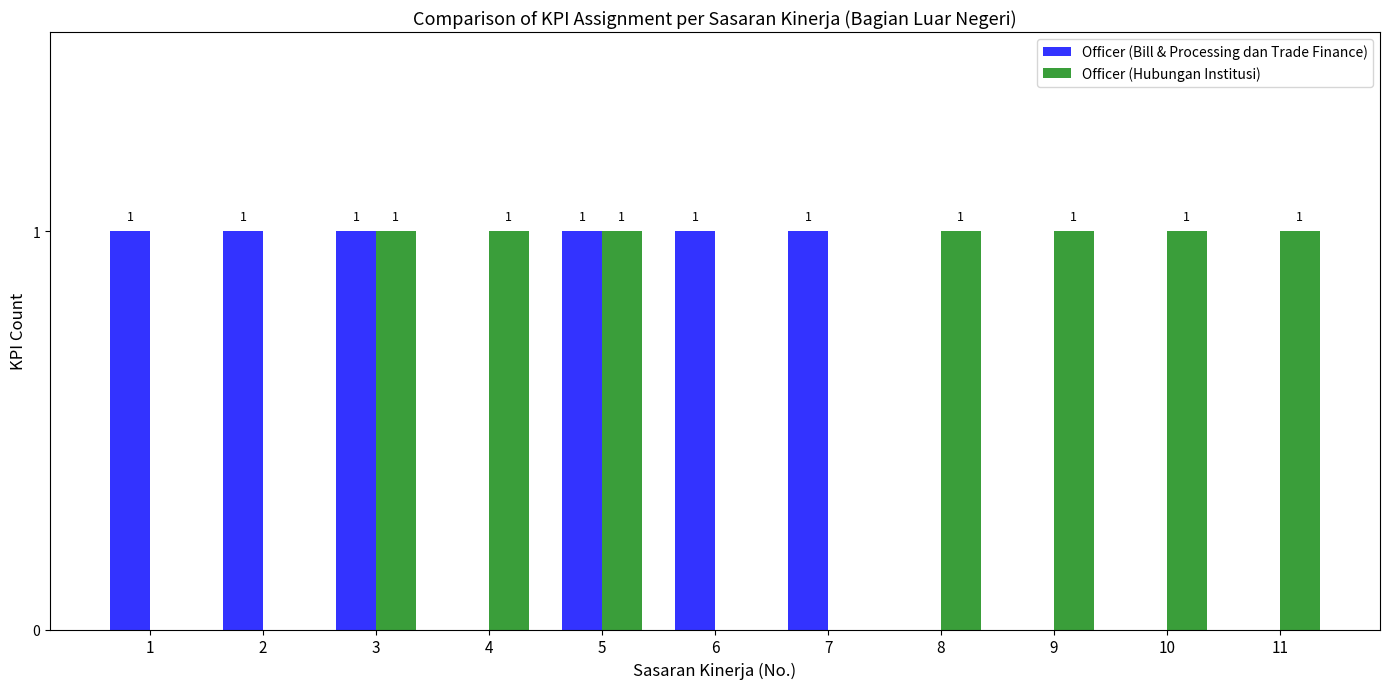

Is the value of Officer (Bill & Processing dan Trade Finance) at 2 greater than the value of Officer (Hubungan Institusi) at 6?

Yes